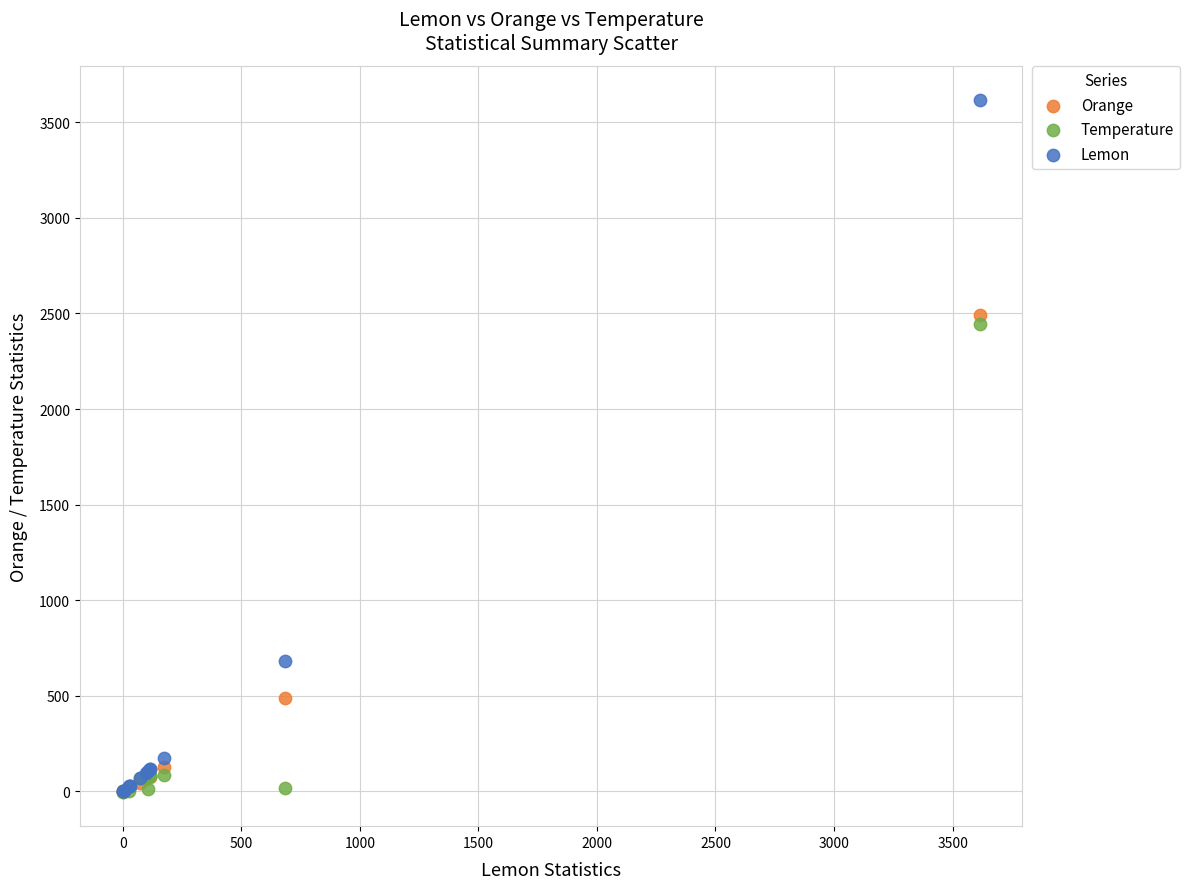

What are all the series names shown in the legend?

Orange, Temperature, Lemon